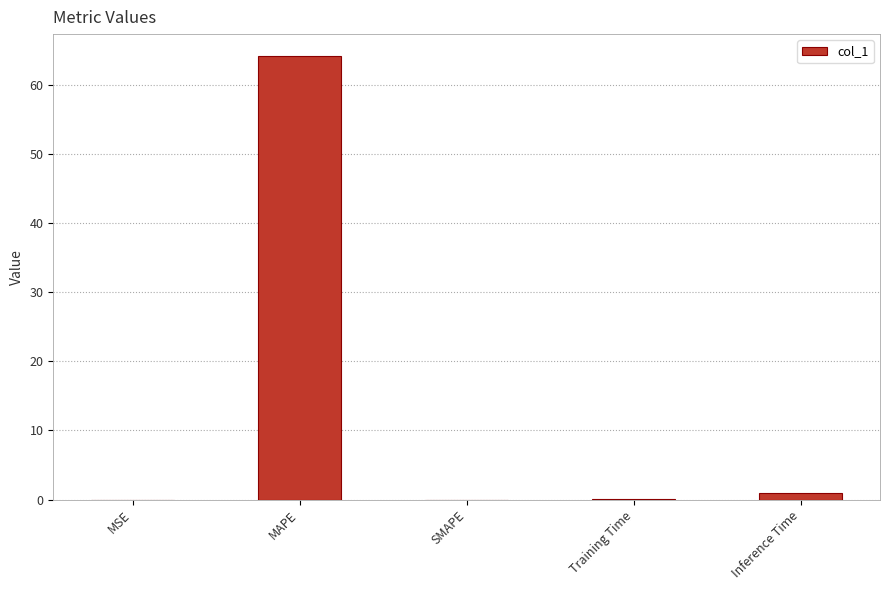

The value at MSE is 0.0. True or false?

True